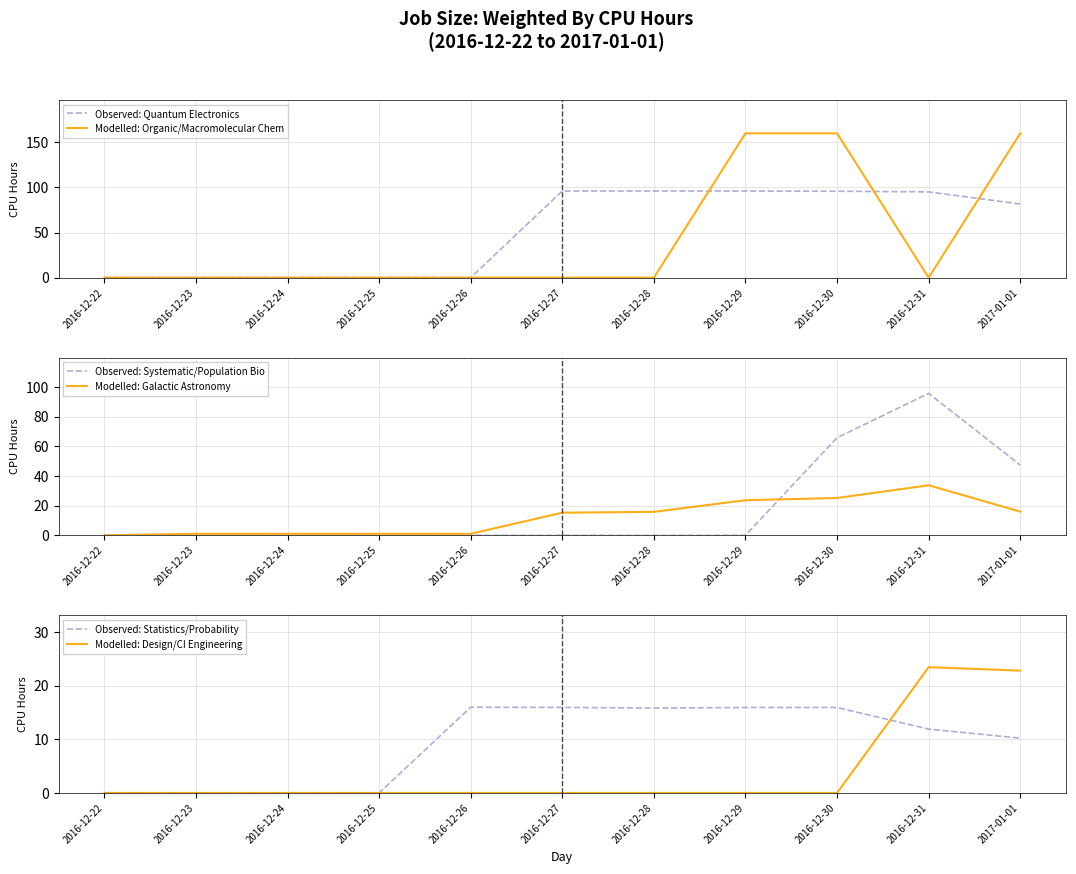

List the labels in order of Observed: Systematic/Population Bio value, largest first.

2016-12-31, 2016-12-30, 2017-01-01, 2016-12-22, 2016-12-23, 2016-12-24, 2016-12-25, 2016-12-26, 2016-12-27, 2016-12-28, 2016-12-29